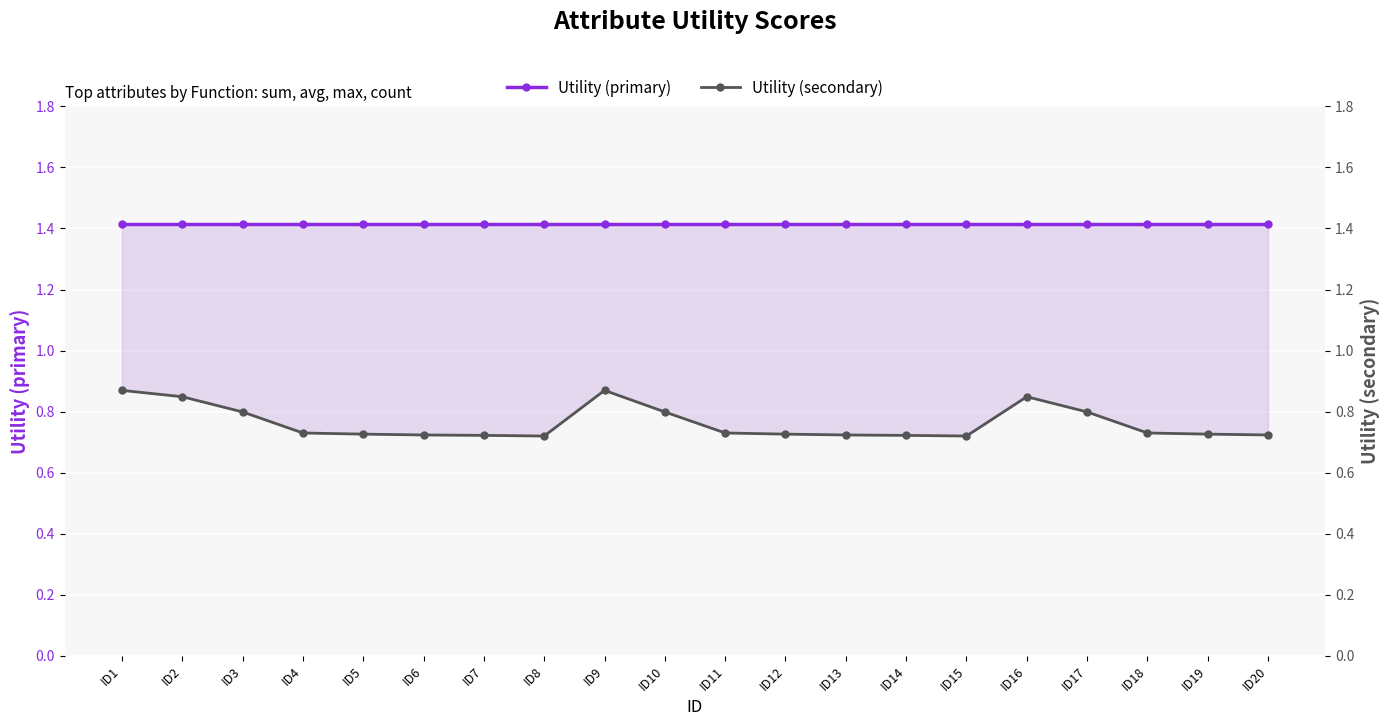

Reading left to right, extract all data points from this chart.

Utility (primary): 1.4	1.4	1.4	1.4	1.4	1.4	1.4	1.4	1.4	1.4	1.4	1.4	1.4	1.4	1.4	1.4	1.4	1.4	1.4	1.4
Utility (secondary): 0.9	0.8	0.8	0.7	0.7	0.7	0.7	0.7	0.9	0.8	0.7	0.7	0.7	0.7	0.7	0.8	0.8	0.7	0.7	0.7